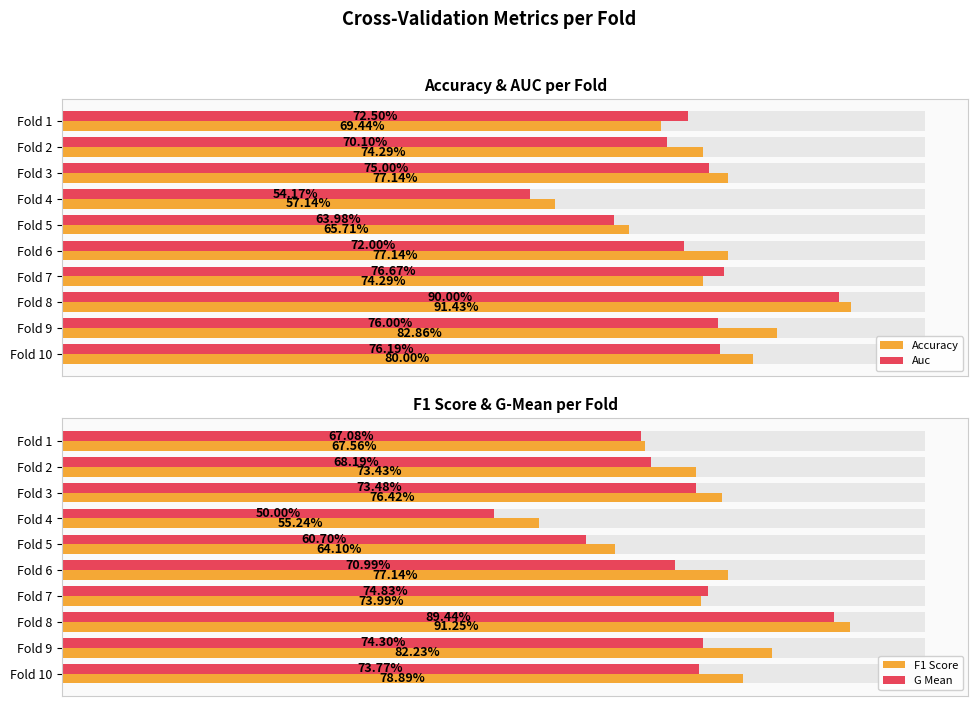

How many distinct data groups are displayed?

4